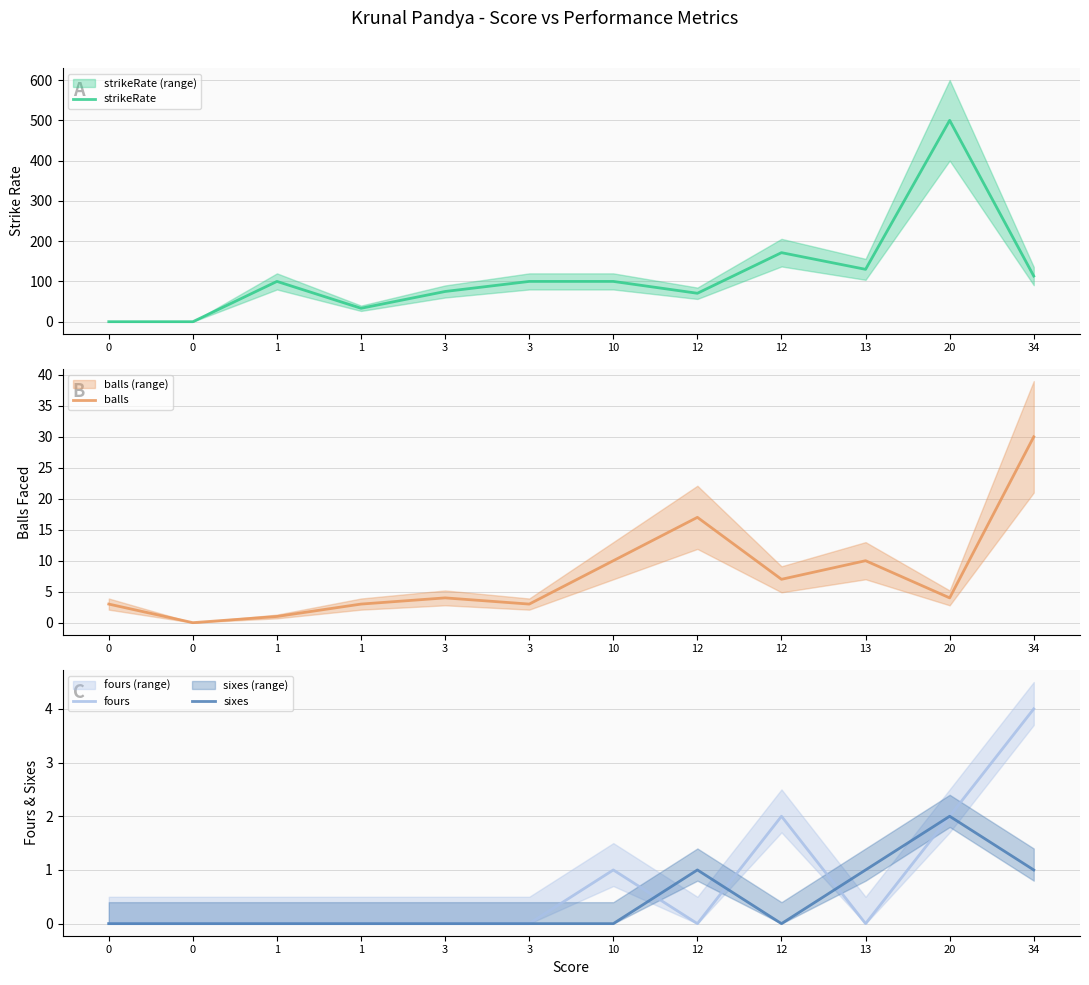

At how many categories does at least one series exceed 494?

1